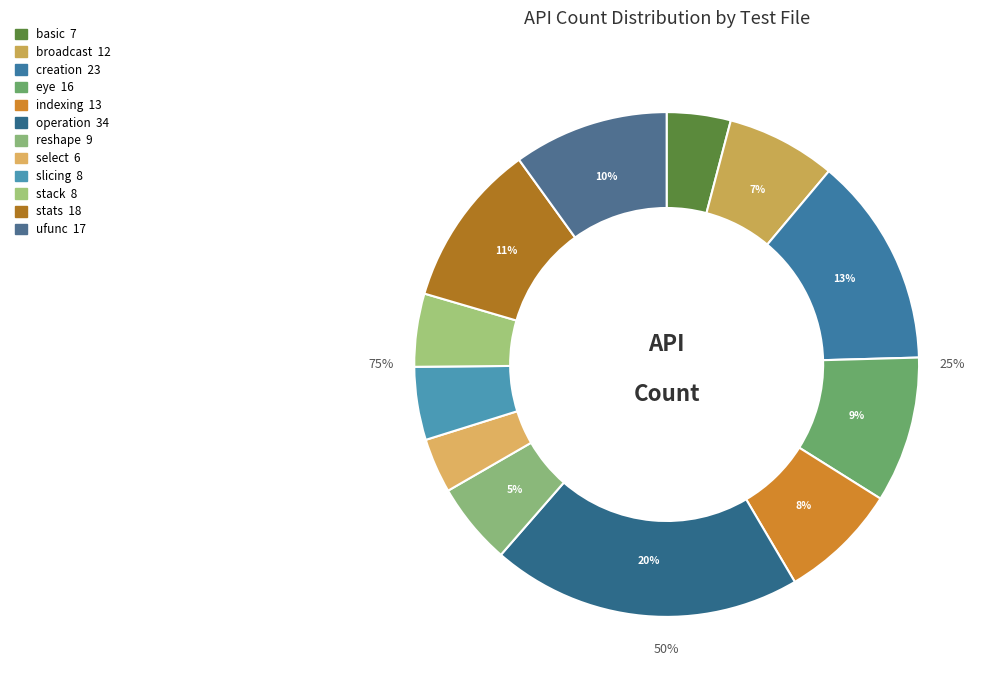

Between test_array_stack.py and test_array_ufunc.py, which is larger?

test_array_ufunc.py